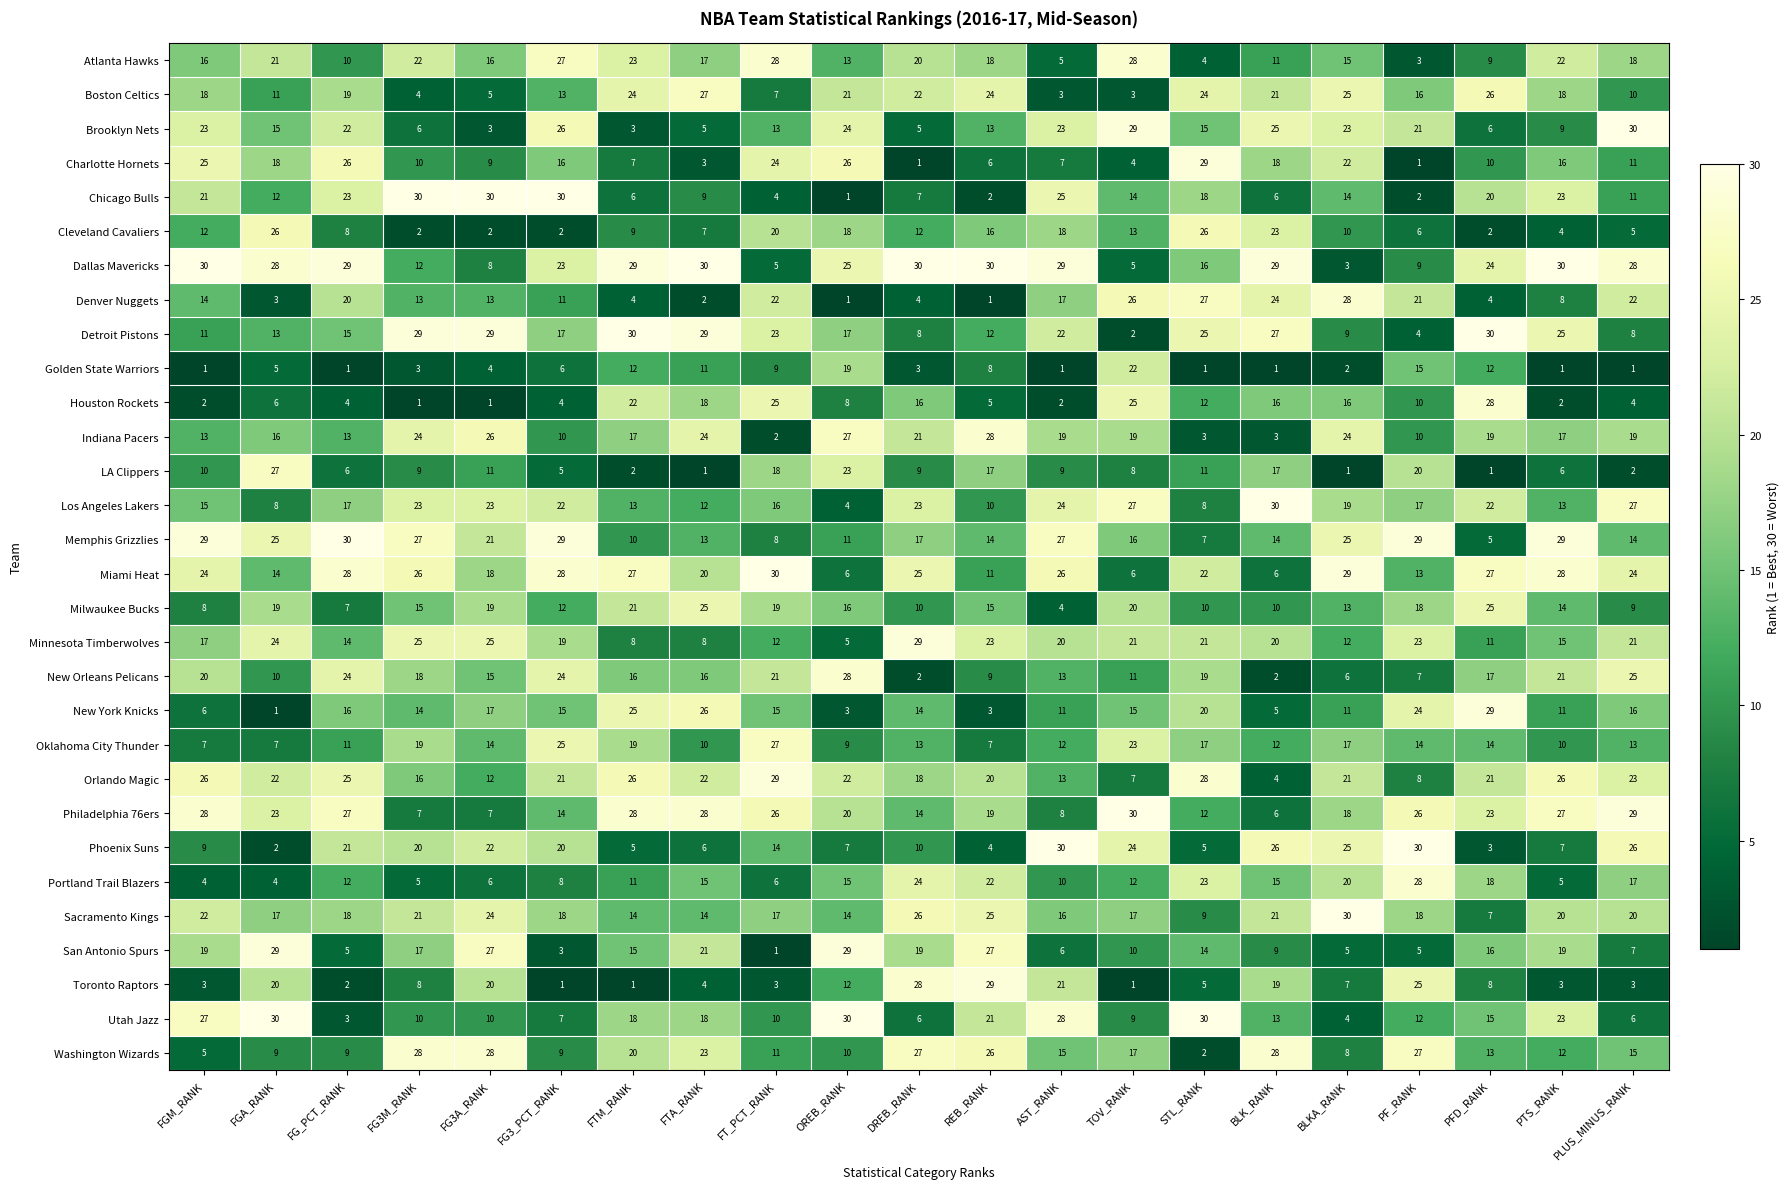

What is the difference between the maximum and second lowest values in the Chicago Bulls series?

28